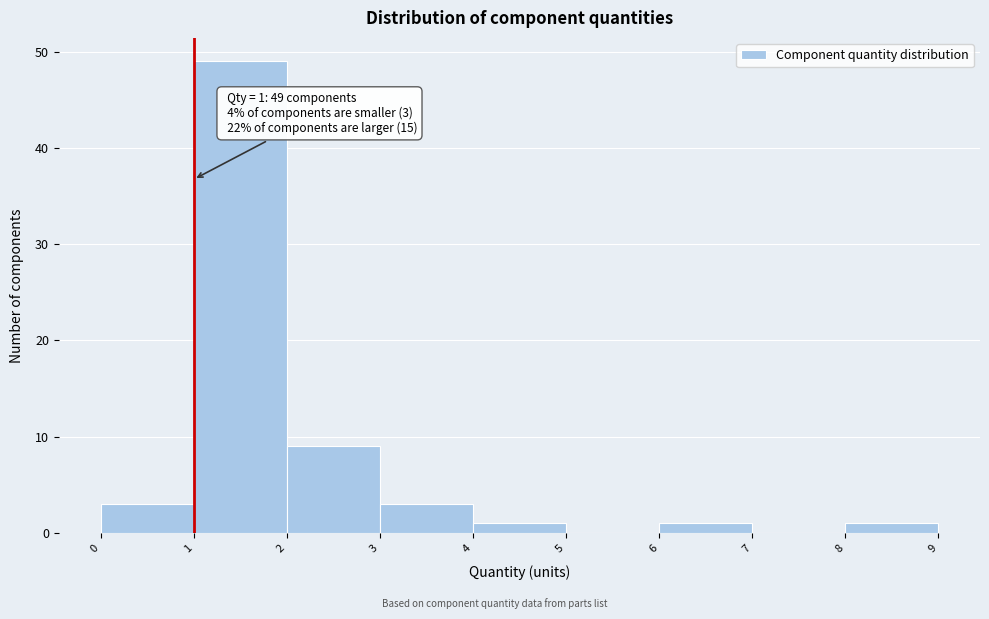

Which range on the x-axis has the tallest bar?

1 to 2